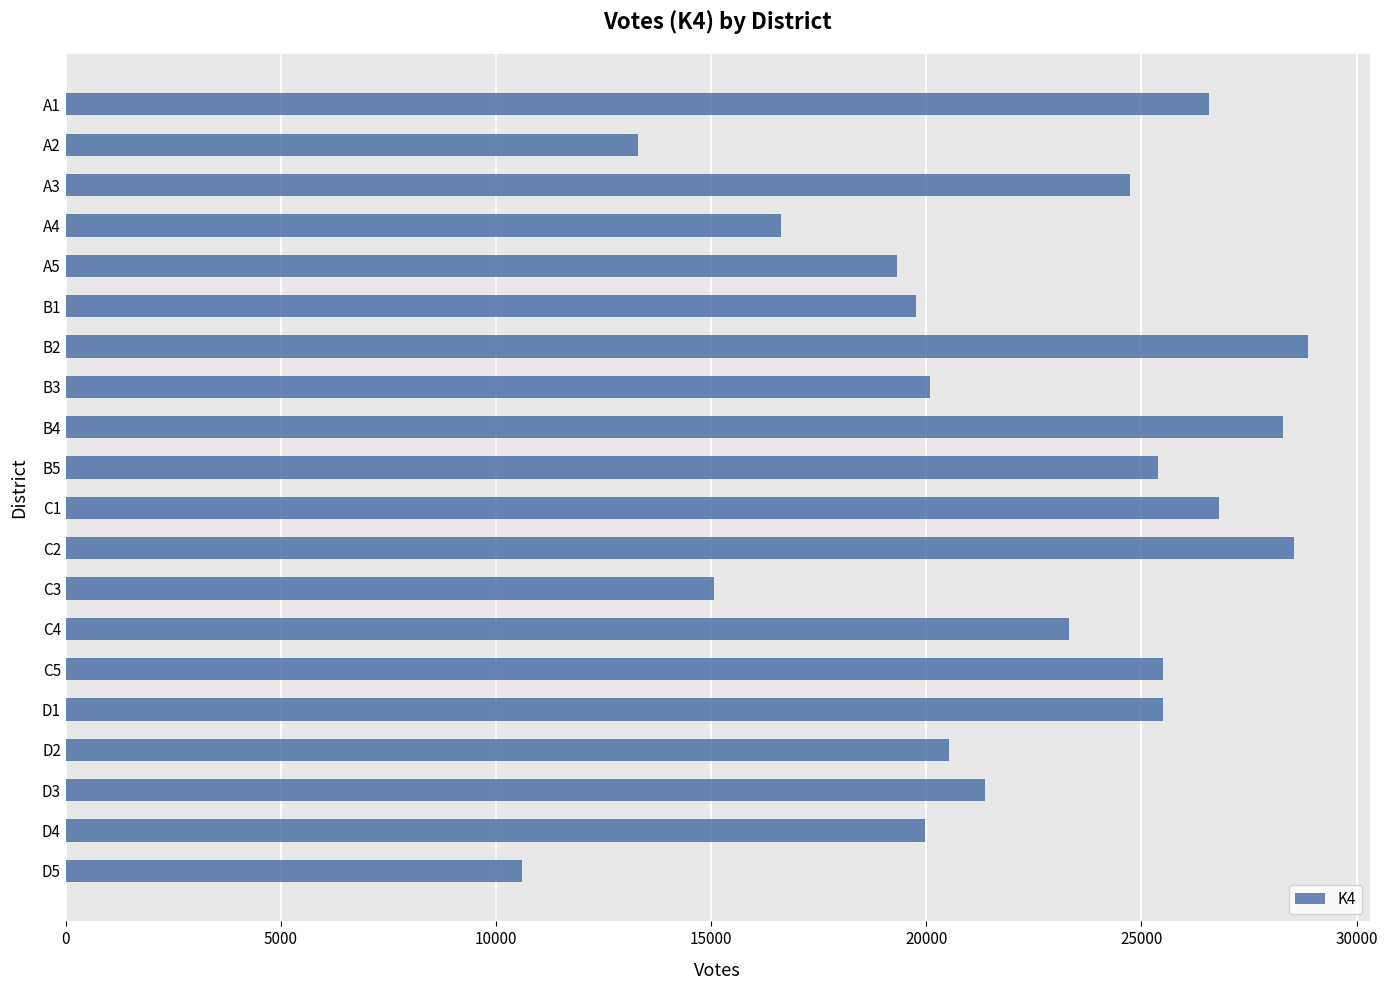

What is the label of the 2nd bar from the bottom?

D4